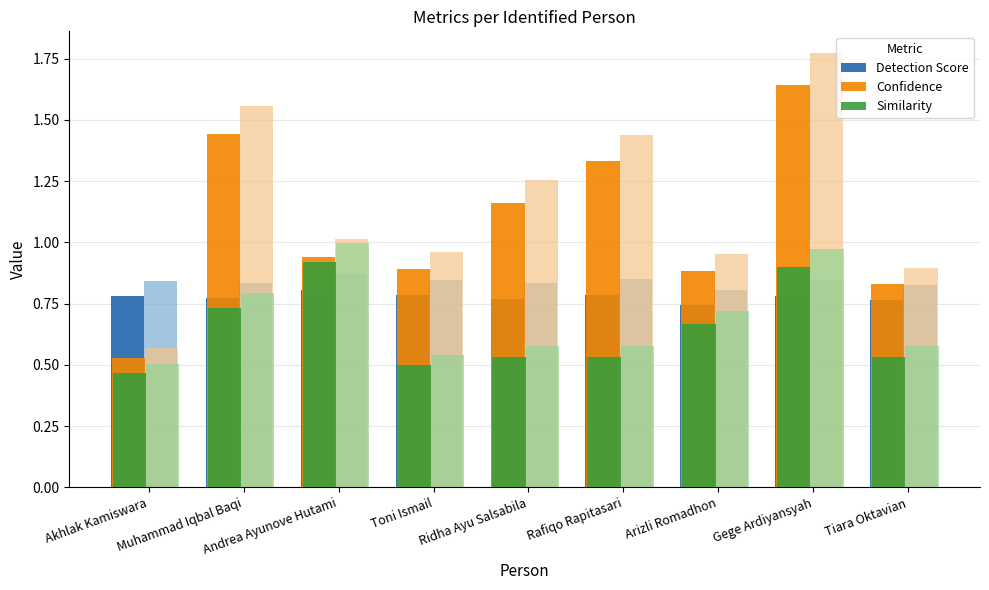

Between Andrea Ayunove Hutami and Arizli Romadhon, which series saw the biggest shift?

Similarity